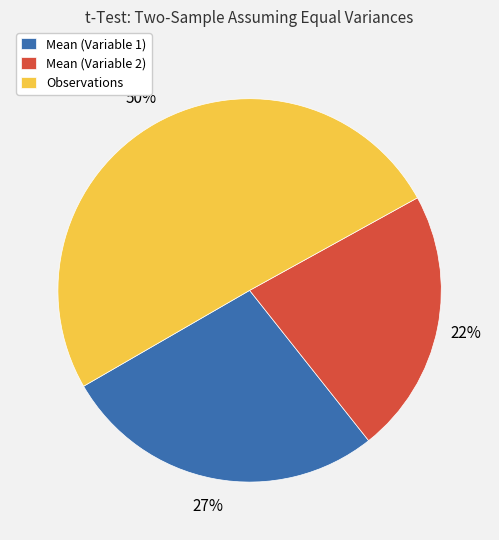

How many slices are in this pie chart?

3